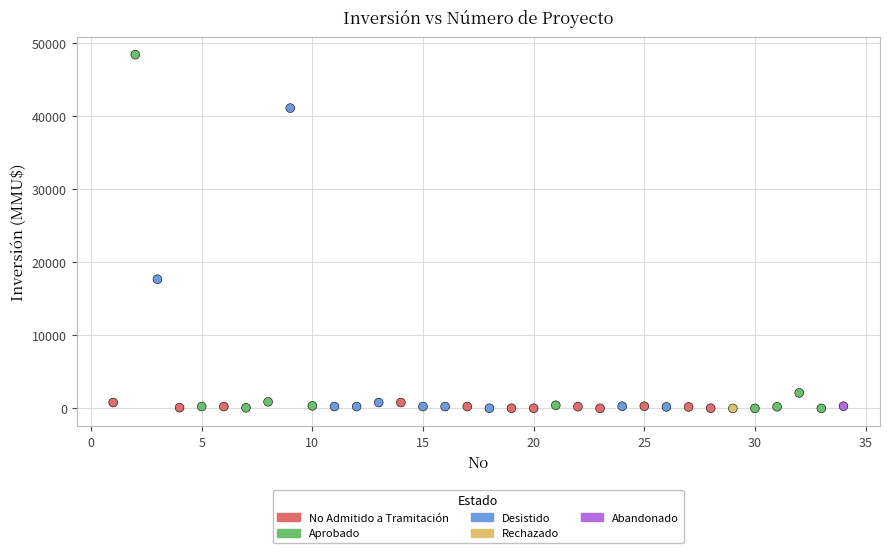

What is the range of Y values (max minus min)?

48384